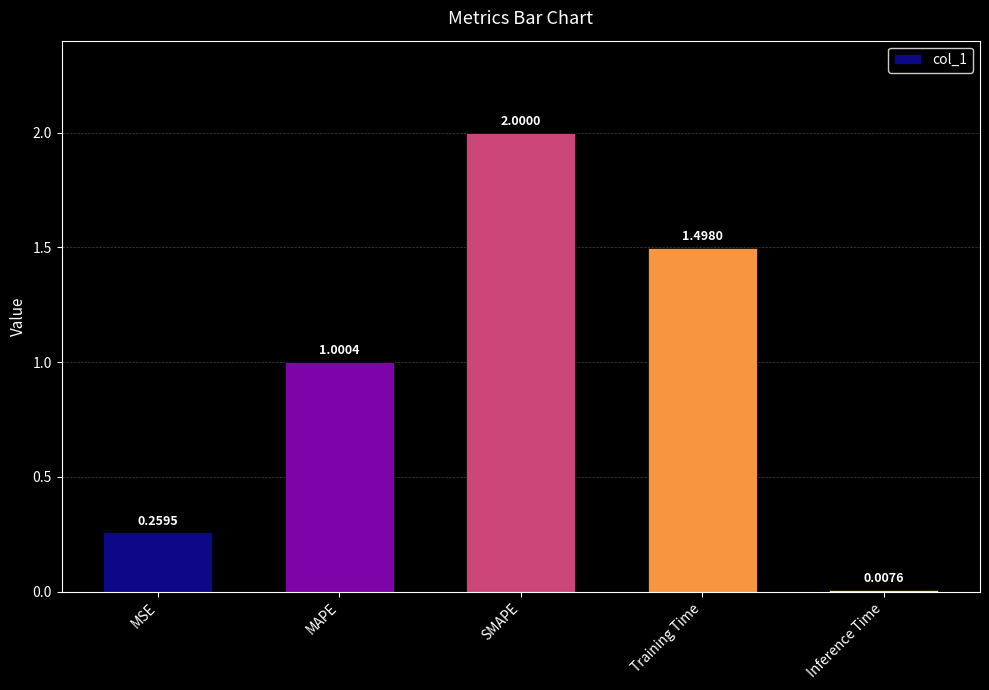

How many data points are less than 1?

2